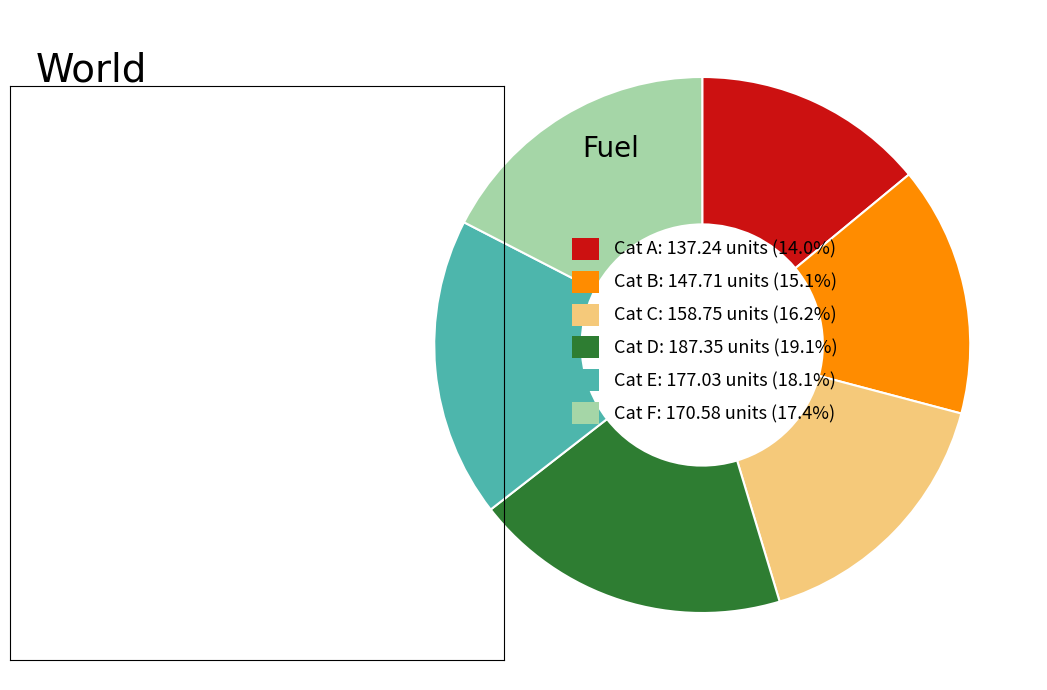

Approximately how many times larger is the value at Cat C: 158.75 units (16.2%) compared to Cat A: 137.24 units (14.0%)?

1.2